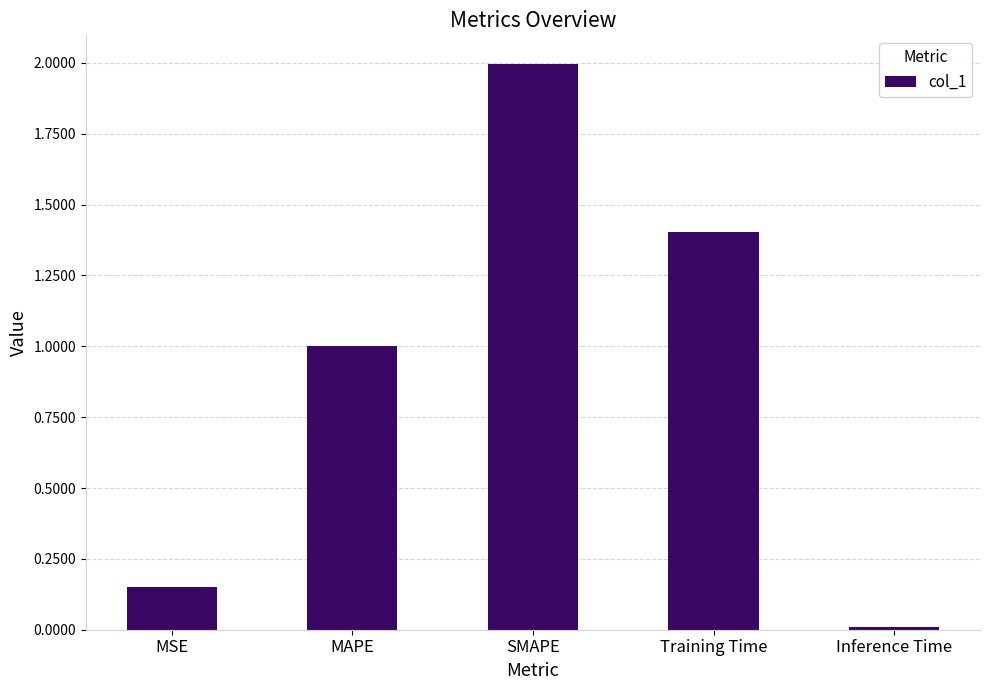

Is it true that the value at MSE is 0.0?

False